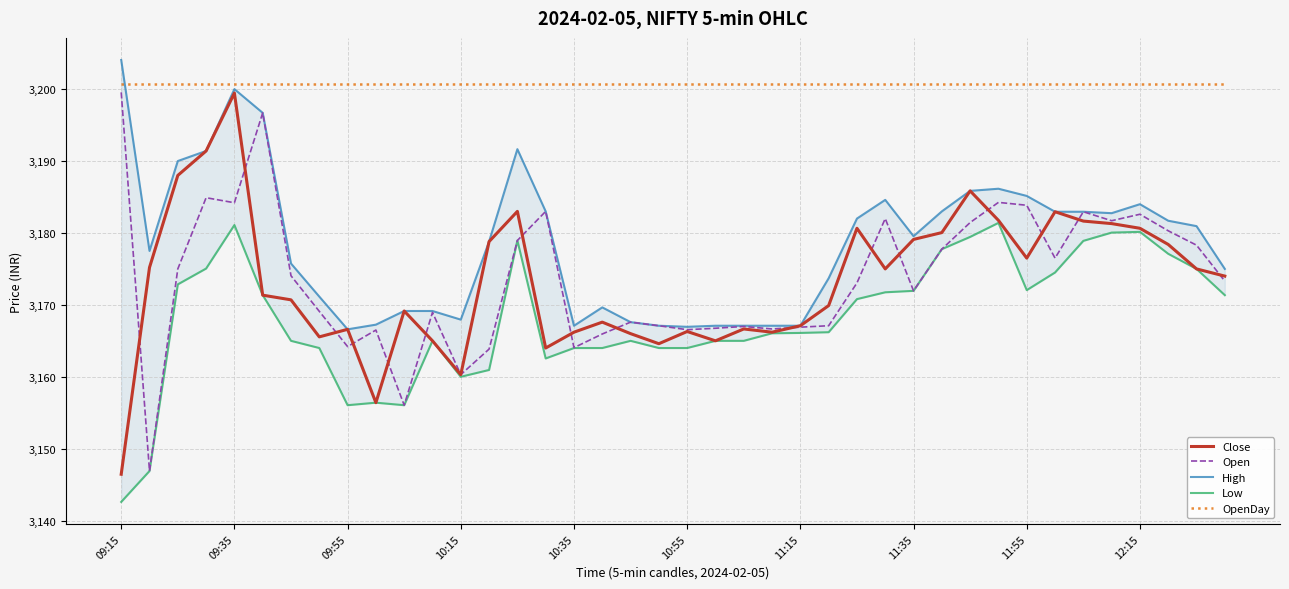

What is the highest value of the Open series?

3199.6